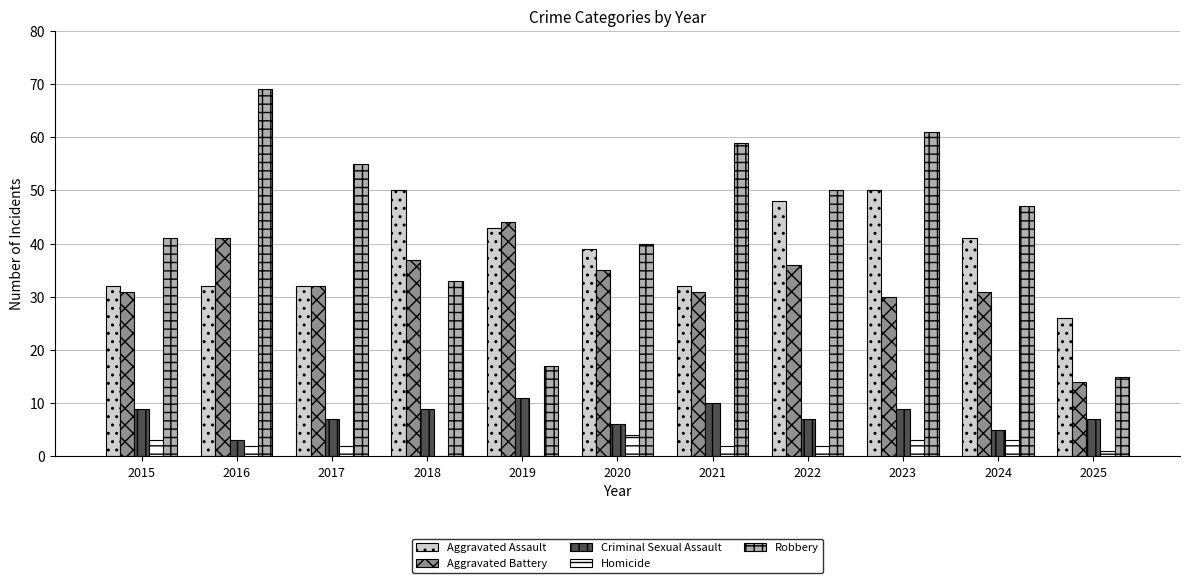

What are all the series names shown in the legend?

Aggravated Assault, Aggravated Battery, Criminal Sexual Assault, Homicide, Robbery